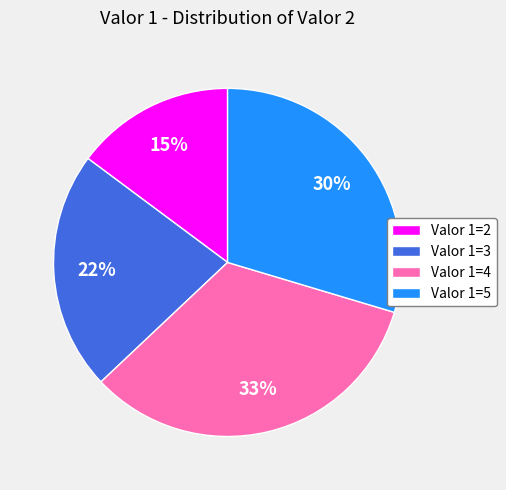

Combined, do Valor 1=3 and Valor 1=5 account for over 50%?

Yes